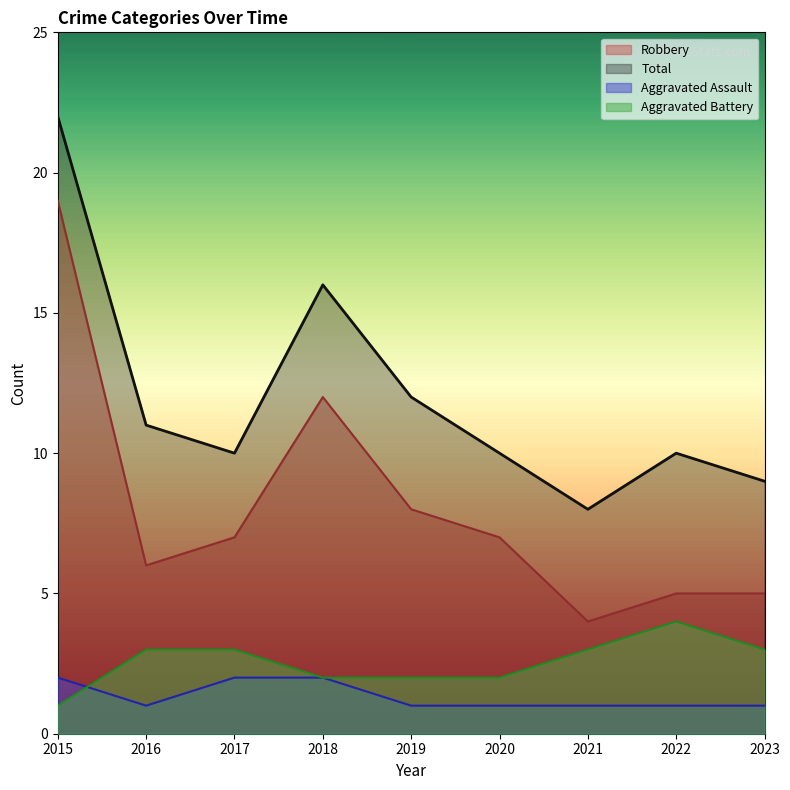

At which category does Aggravated Battery reach its first local peak?

2022